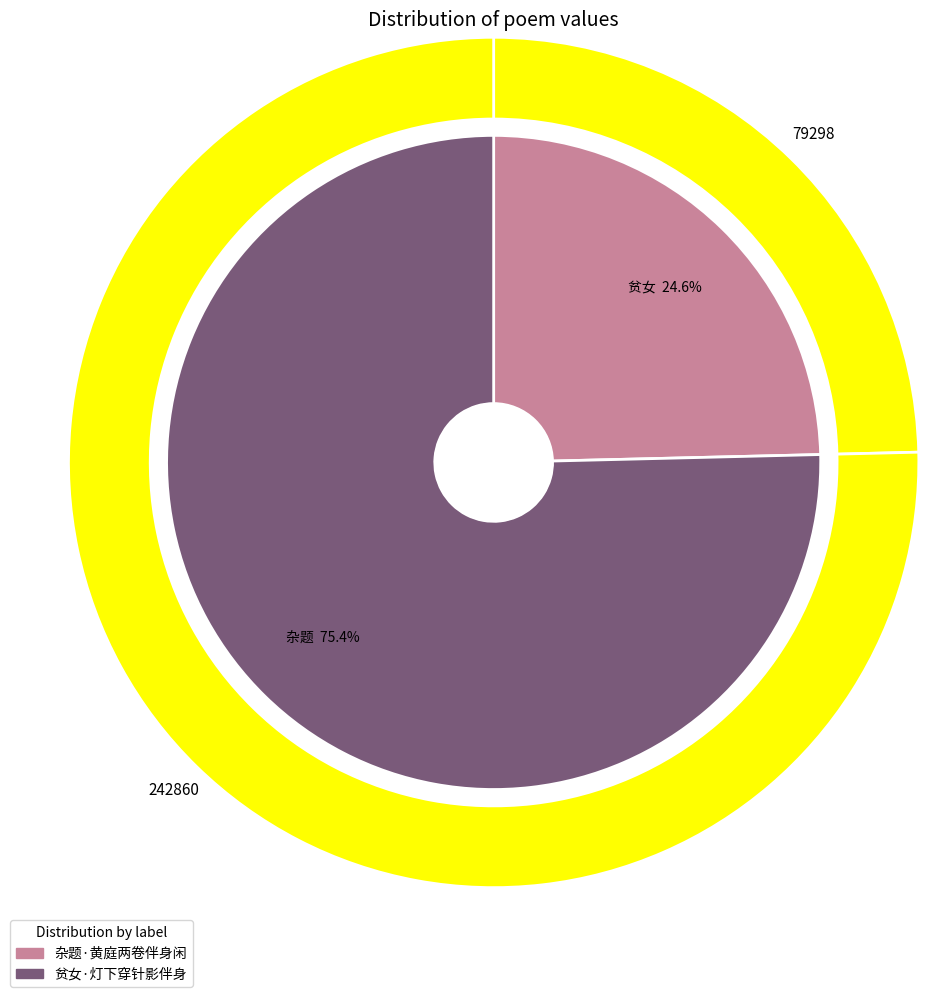

Is it true that 贫女·灯下穿针影伴身 is 87% of the pie?

False